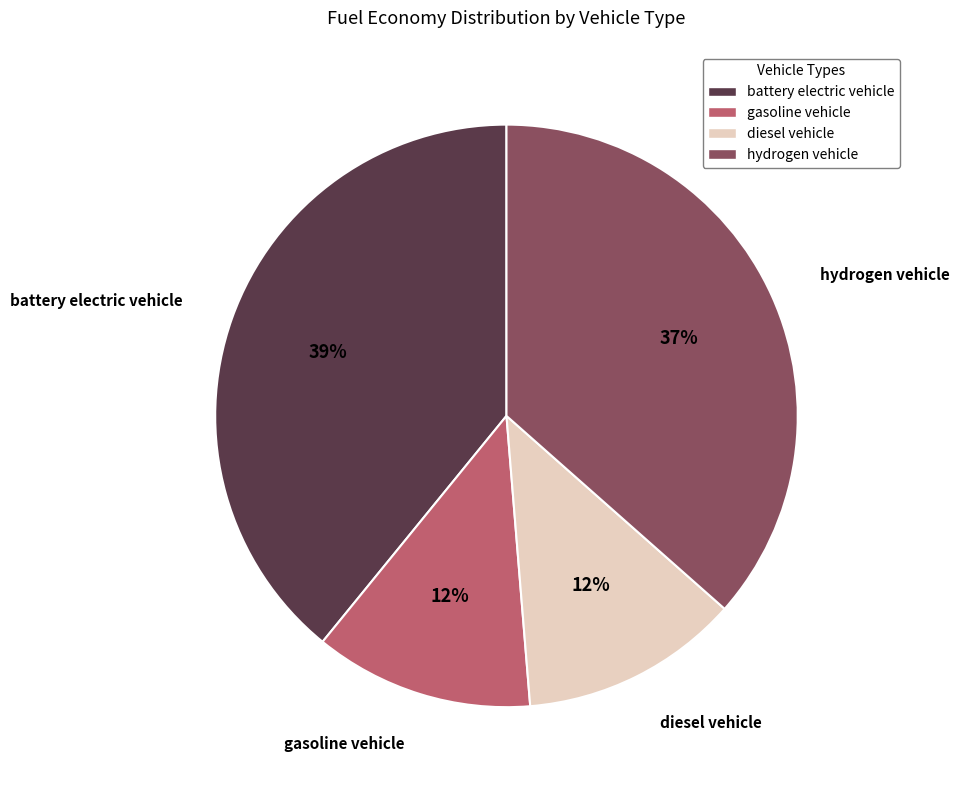

Between battery electric vehicle and diesel vehicle, which is larger?

battery electric vehicle